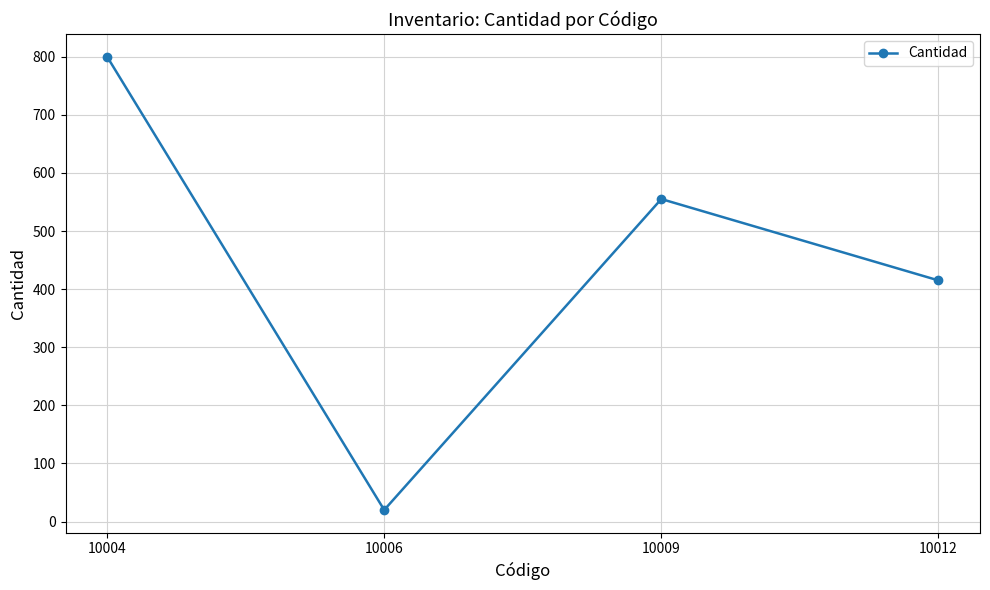

Reading right to left, extract all data points from this chart.

415	555	20	800